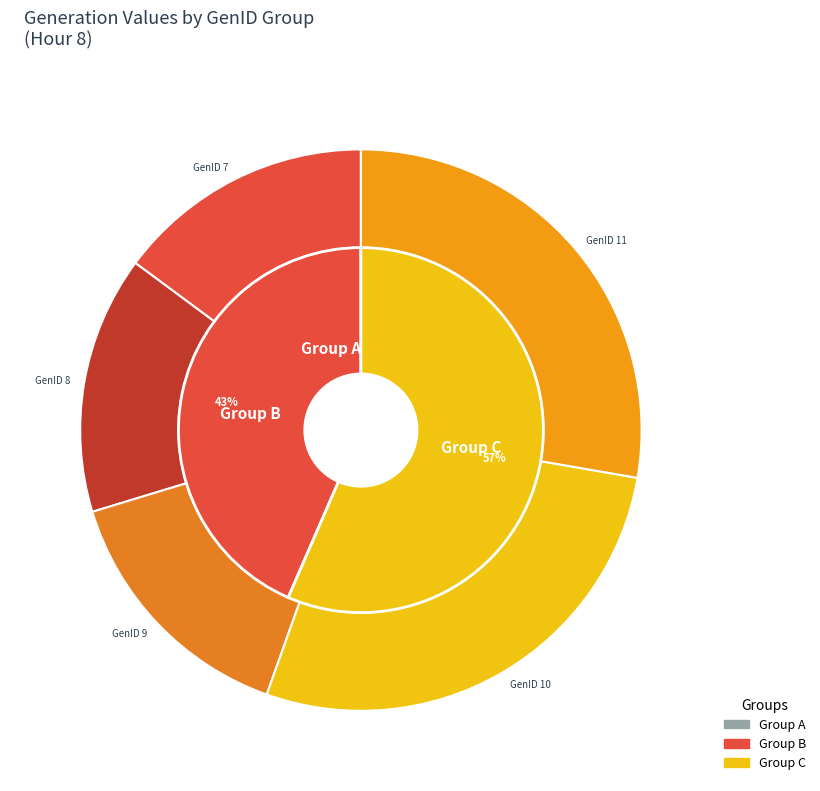

Is it true that GenID 6 is 0% of the pie?

True